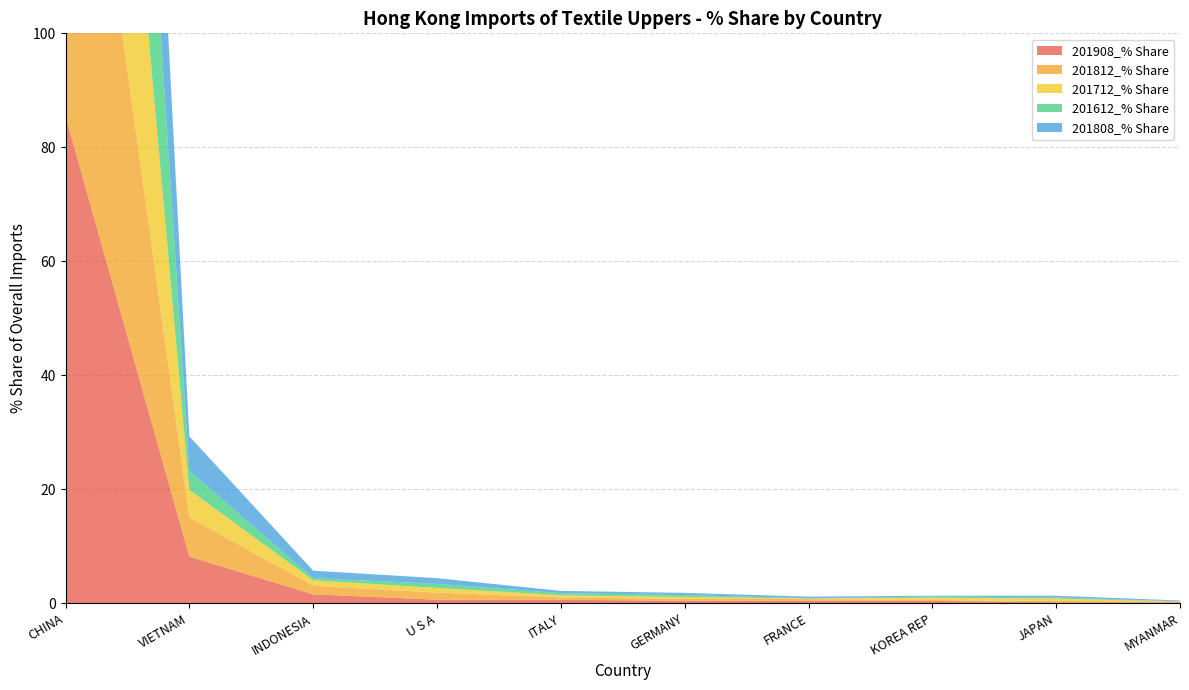

Reading left to right, list all the values displayed in this chart.

201908_% Share: CHINA=85.5	VIETNAM=8.2	INDONESIA=1.6	U S A=0.6	ITALY=0.6	GERMANY=0.5	FRANCE=0.5	KOREA REP=0.4	JAPAN=0.2	MYANMAR=0.2
201812_% Share: CHINA=86.4	VIETNAM=6.9	INDONESIA=1.5	U S A=1.3	ITALY=0.4	GERMANY=0.3	FRANCE=0.3	KOREA REP=0.2	JAPAN=0.2	MYANMAR=0.1
201712_% Share: CHINA=89.8	VIETNAM=4.8	INDONESIA=1.0	U S A=0.8	ITALY=0.4	GERMANY=0.3	FRANCE=0.1	KOREA REP=0.4	JAPAN=0.4	MYANMAR=0.0
201612_% Share: CHINA=92.9	VIETNAM=3.3	INDONESIA=0.4	U S A=0.7	ITALY=0.4	GERMANY=0.3	FRANCE=0.0	KOREA REP=0.2	JAPAN=0.2	MYANMAR=0.0
201808_% Share: CHINA=87.6	VIETNAM=6.1	INDONESIA=1.3	U S A=1.0	ITALY=0.4	GERMANY=0.4	FRANCE=0.3	KOREA REP=0.2	JAPAN=0.3	MYANMAR=0.1